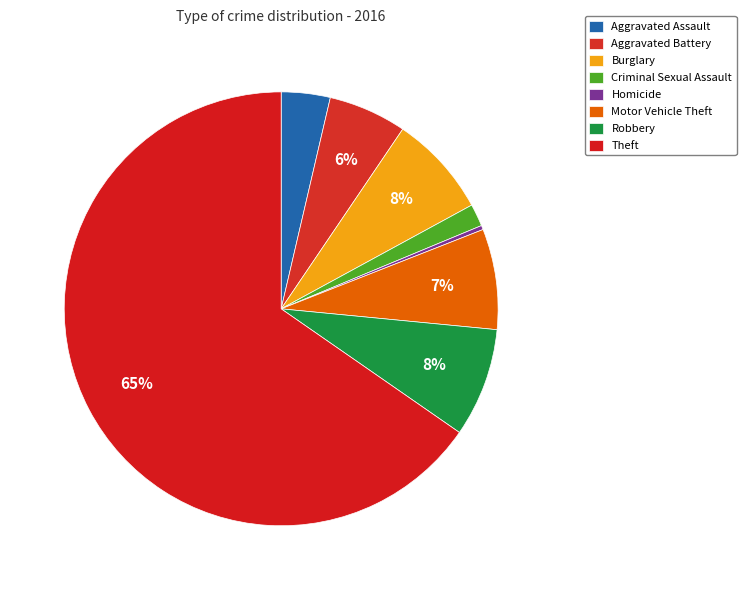

Does any single category account for the majority?

Yes